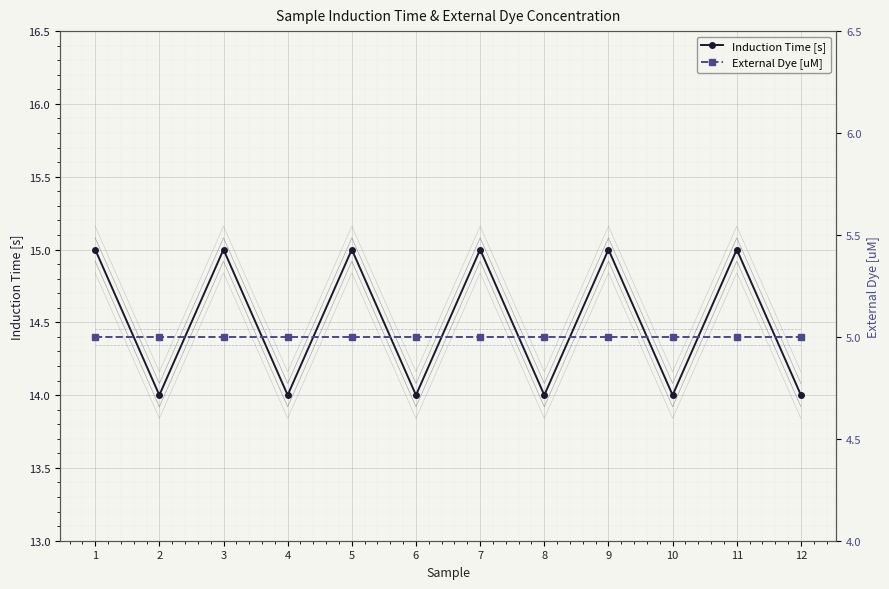

Which has a higher value, 7 or 5?

7